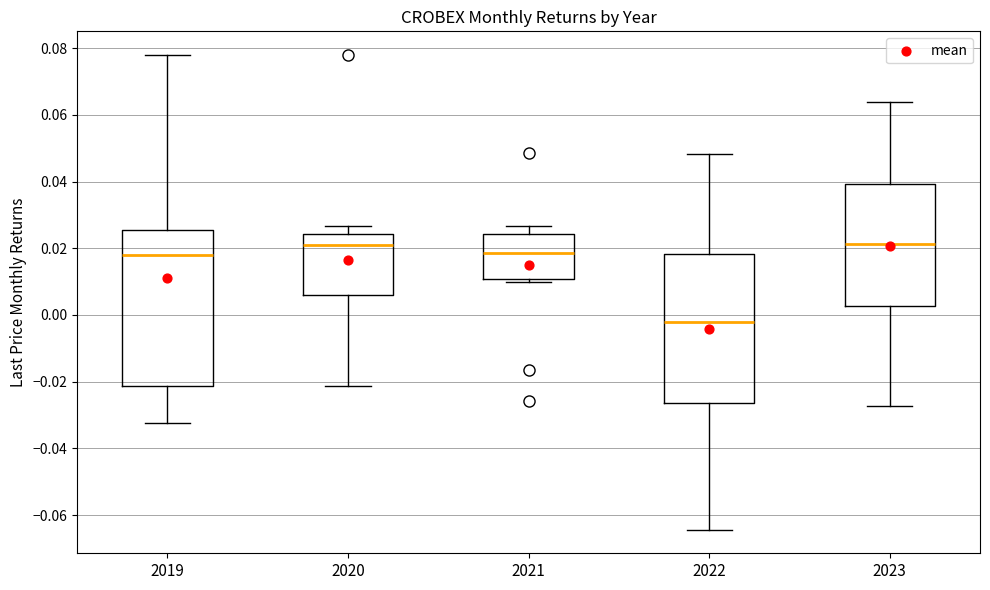

Where is the upper edge of the box at x = 2021 on the y-axis? The values are not printed on the chart, so give them approximately, as read against the axis.

0.024